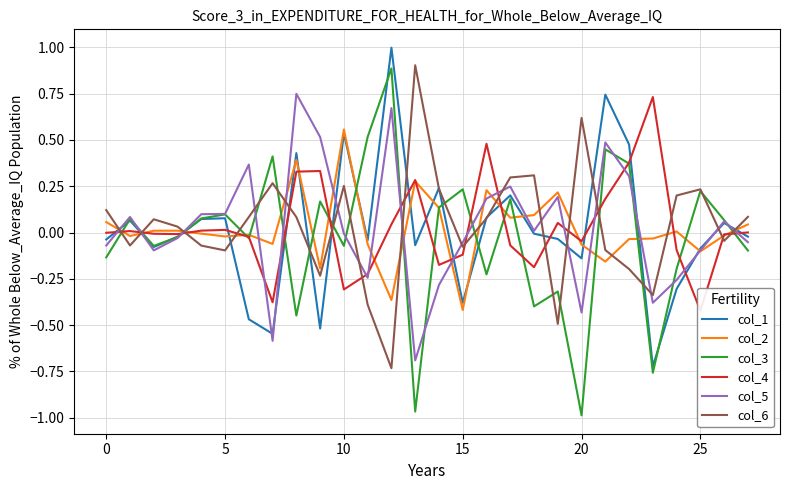

The value of col_1 at 15 is -0.6. True or false?

False